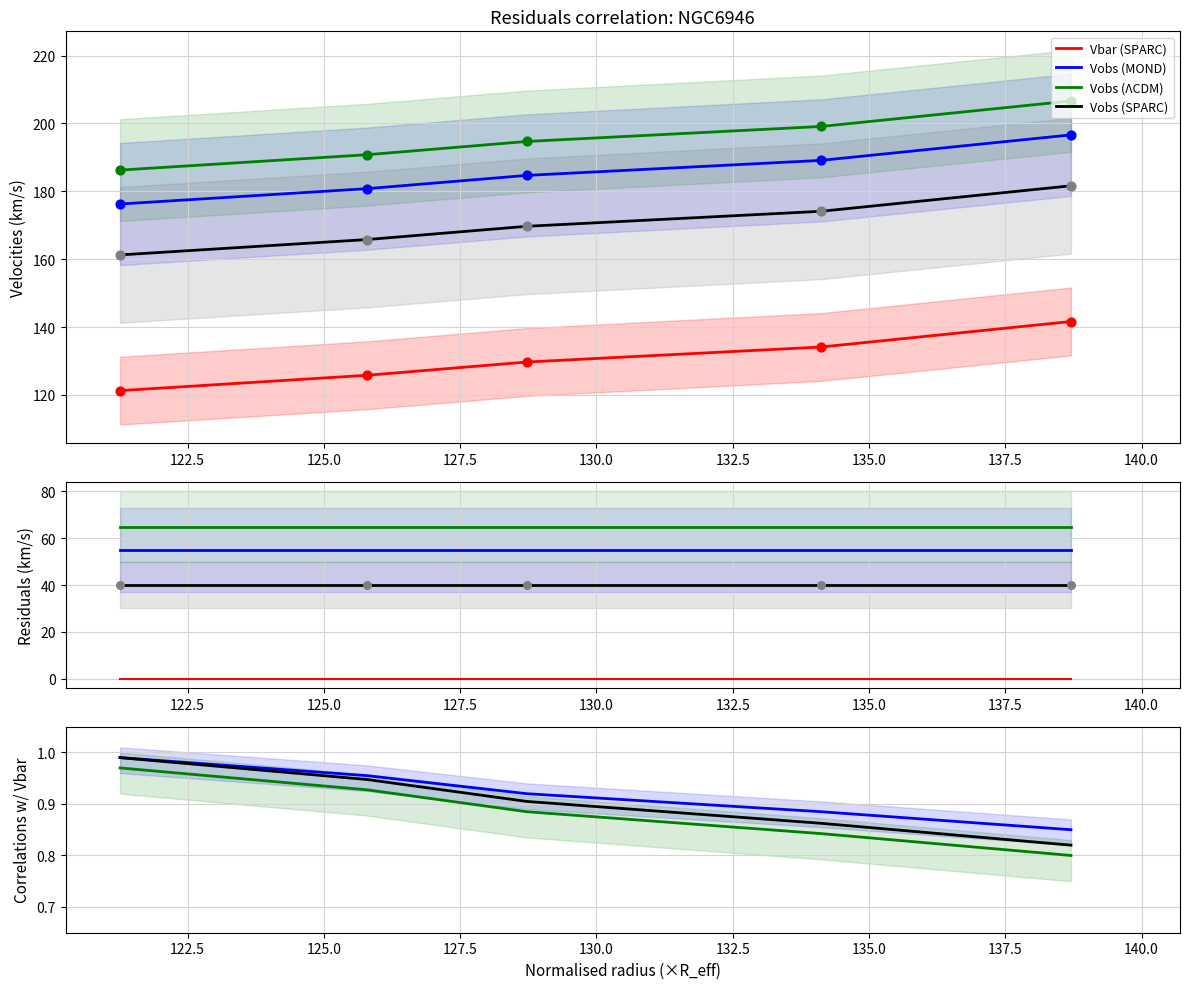

Which series has the widest spread of Y values?

Vobs (SPARC)